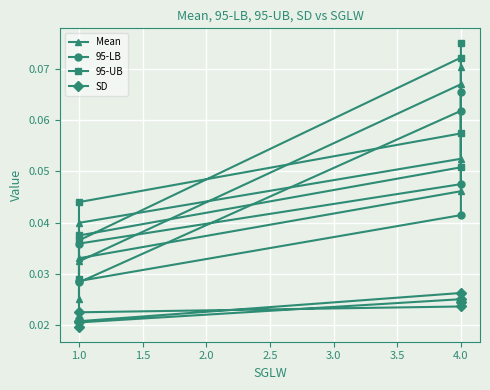

True or false: Mean has a value of 0.0 at 4.0.

False